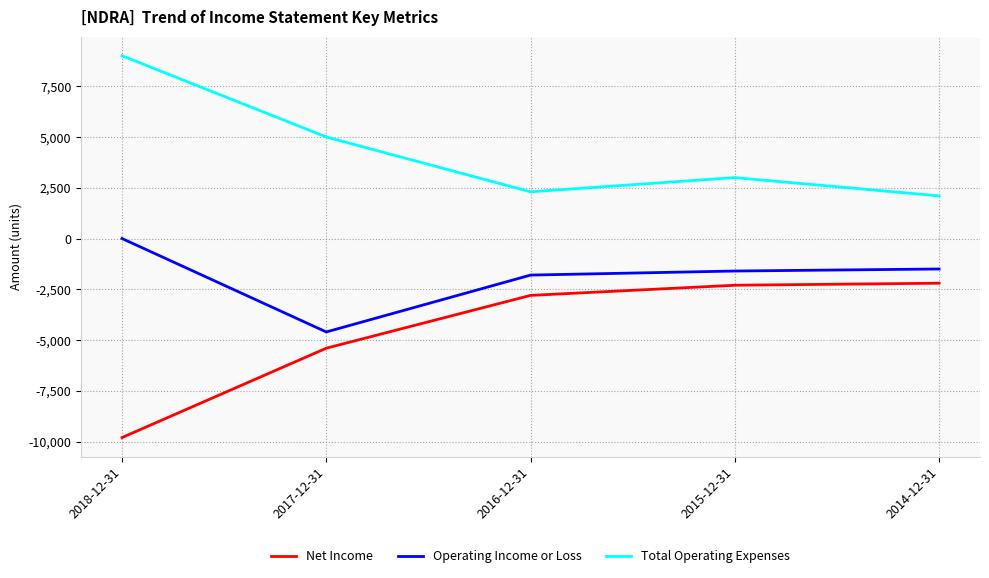

The Net Income series shows -9800 at 2018-12-31. True or false?

True